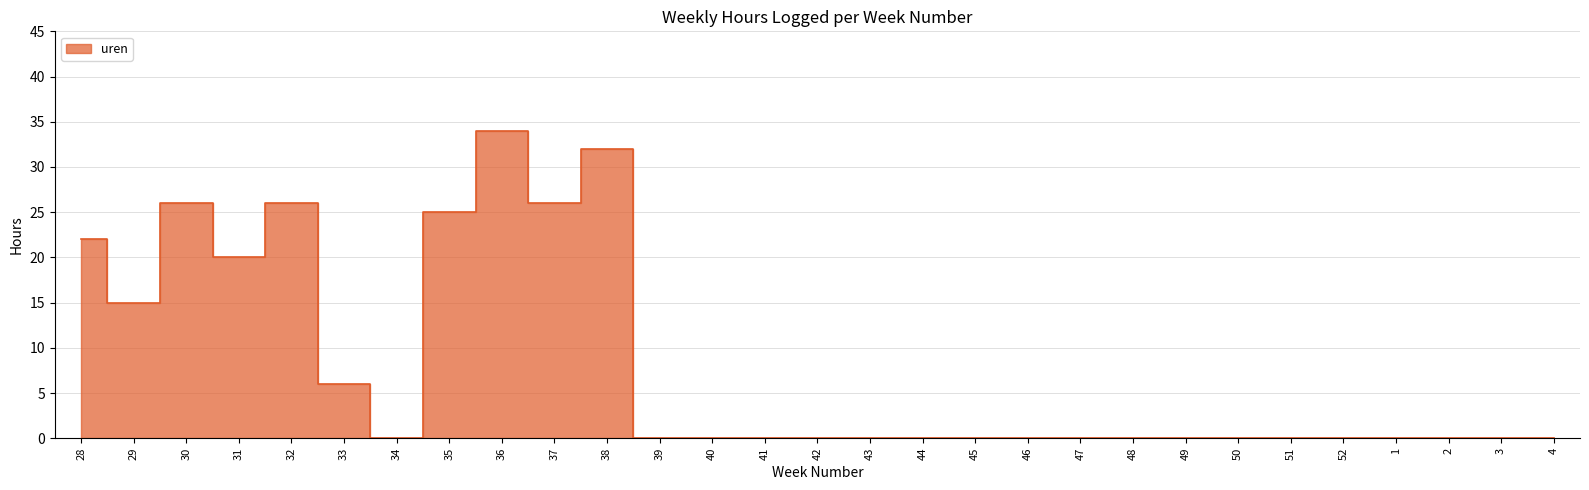

Reading left to right, what are all the values shown in this chart?

22	15	26	20	26	6	0	25	34	26	32	0	0	0	0	0	0	0	0	0	0	0	0	0	0	0	0	0	0